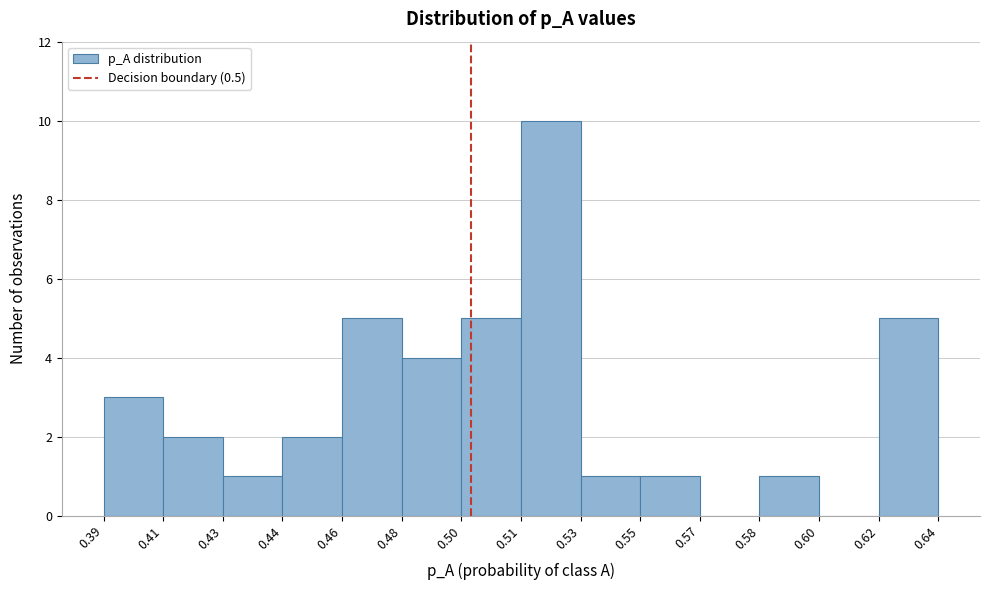

Reading left to right, list all the values displayed in this chart.

0.39=3	0.41=2	0.43=1	0.44=2	0.46=5	0.48=4	0.50=5	0.51=10	0.53=1	0.55=1	0.57=0	0.58=1	0.60=0	0.62=5